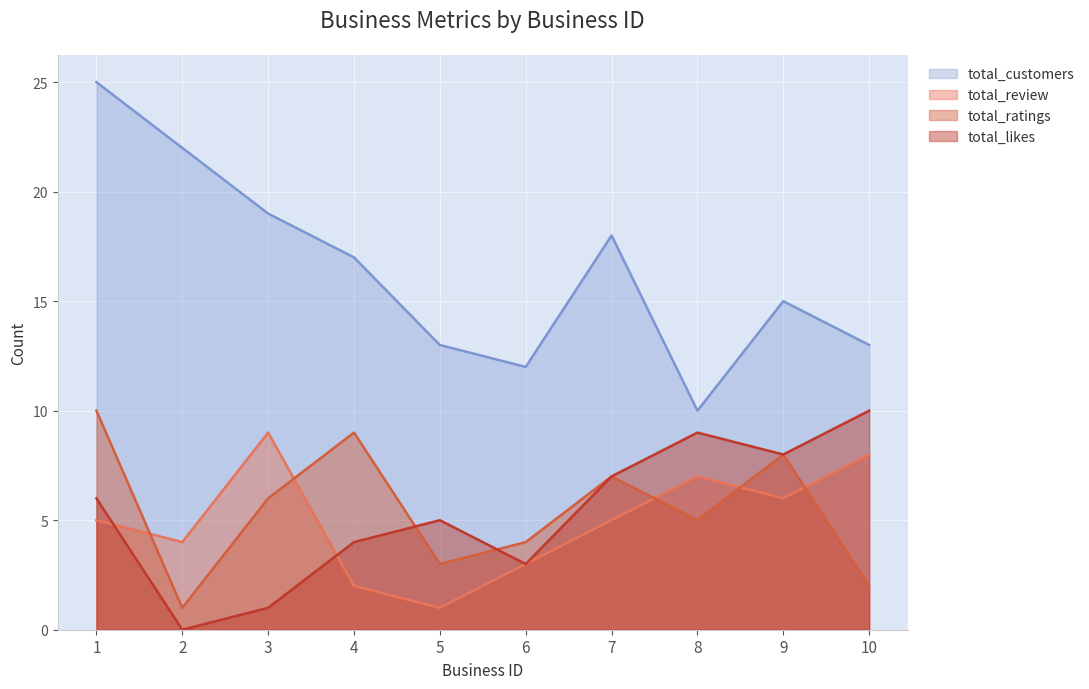

Reading left to right, extract all data points from this chart.

total_likes: 1=6	2=0	3=1	4=4	5=5	6=3	7=7	8=9	9=8	10=10
total_ratings: 1=10	2=1	3=6	4=9	5=3	6=4	7=7	8=5	9=8	10=2
total_review: 1=5	2=4	3=9	4=2	5=1	6=3	7=5	8=7	9=6	10=8
total_customers: 1=25	2=22	3=19	4=17	5=13	6=12	7=18	8=10	9=15	10=13